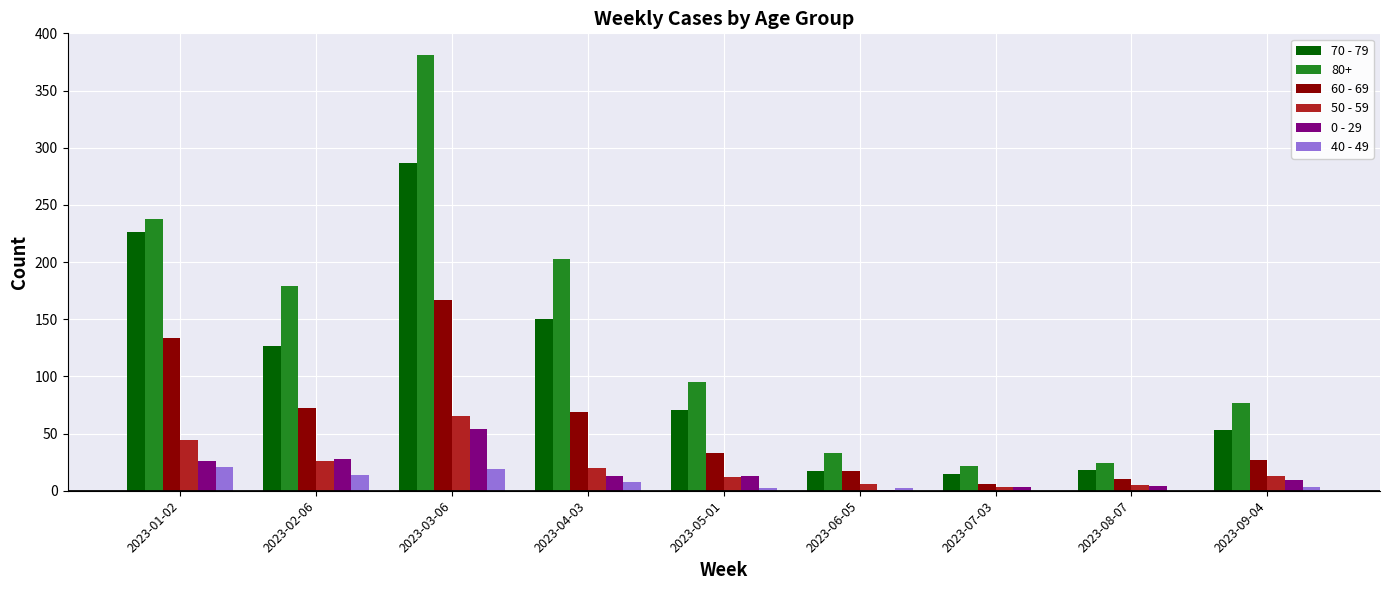

Is the value of 0 - 29 at 2023-07-03 greater than the value of 60 - 69 at 2023-09-04?

No